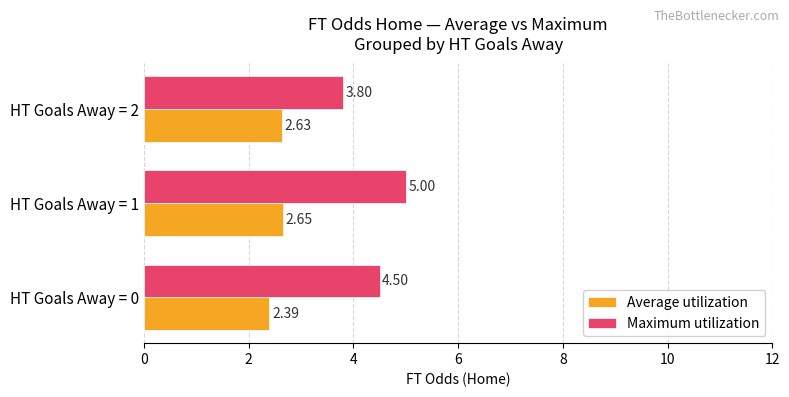

Which series has the largest total across all categories?

Maximum utilization